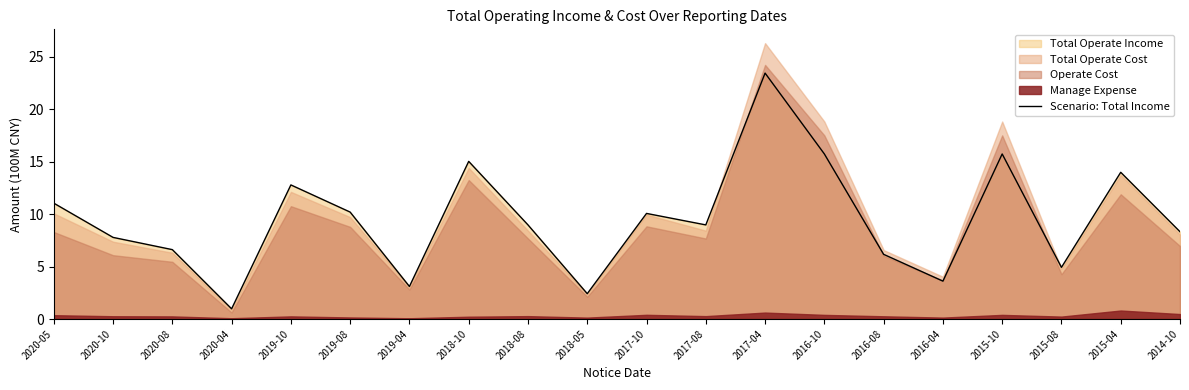

Is it true that the value at 2020-04 is 0.5?

False